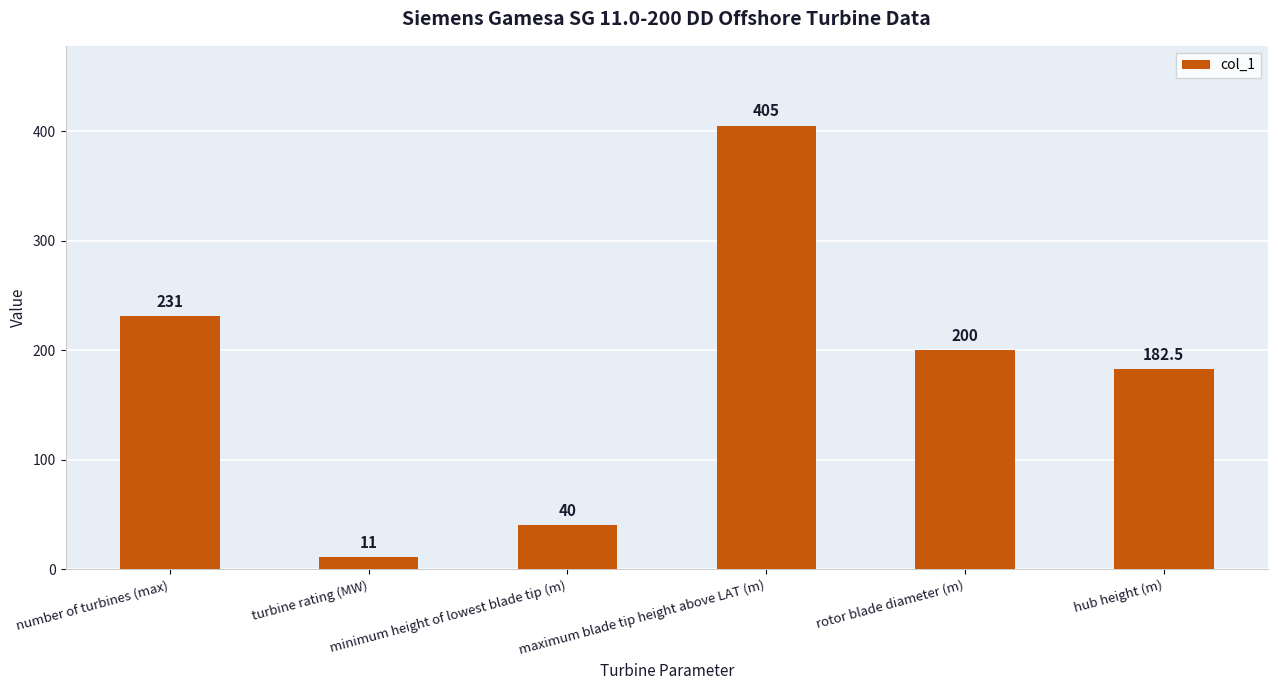

Where does the data first go above 200?

number of turbines (max)